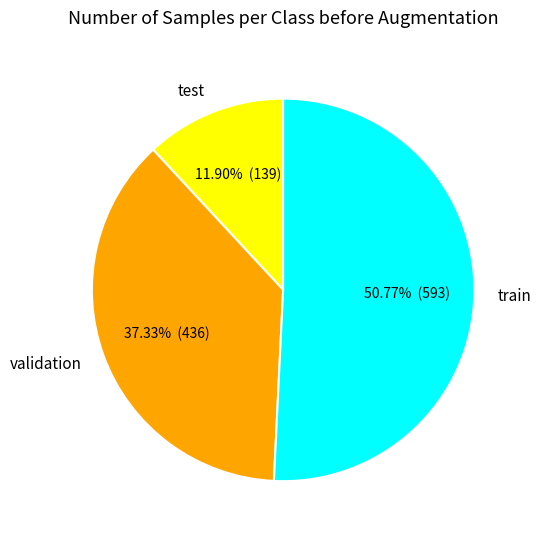

Combined, do train and validation account for over 50%?

Yes